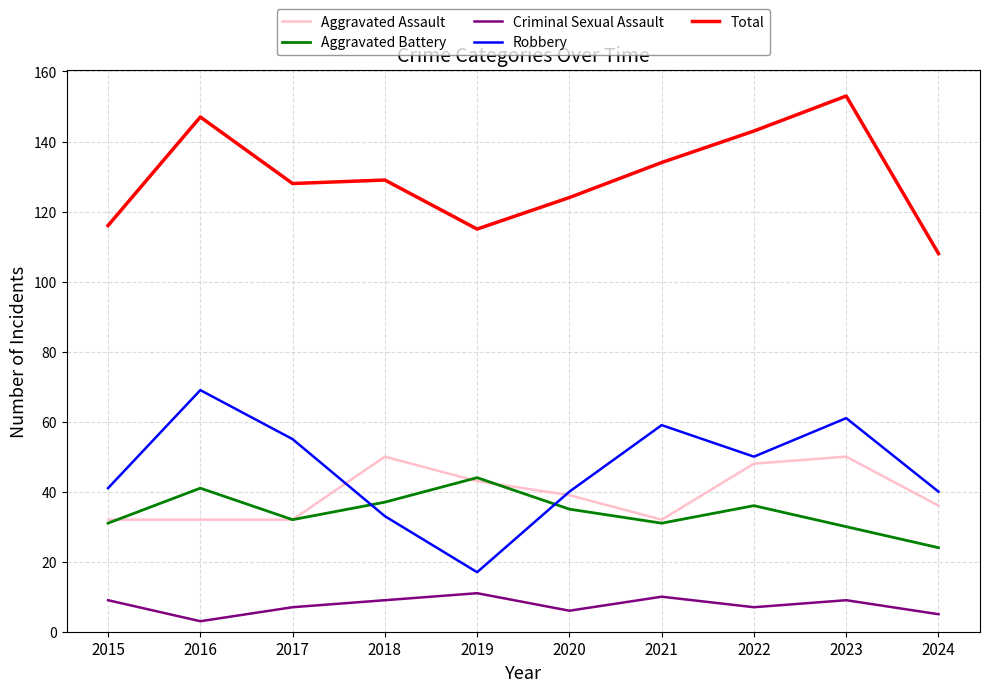

What is the total value across all series at 2021?

266